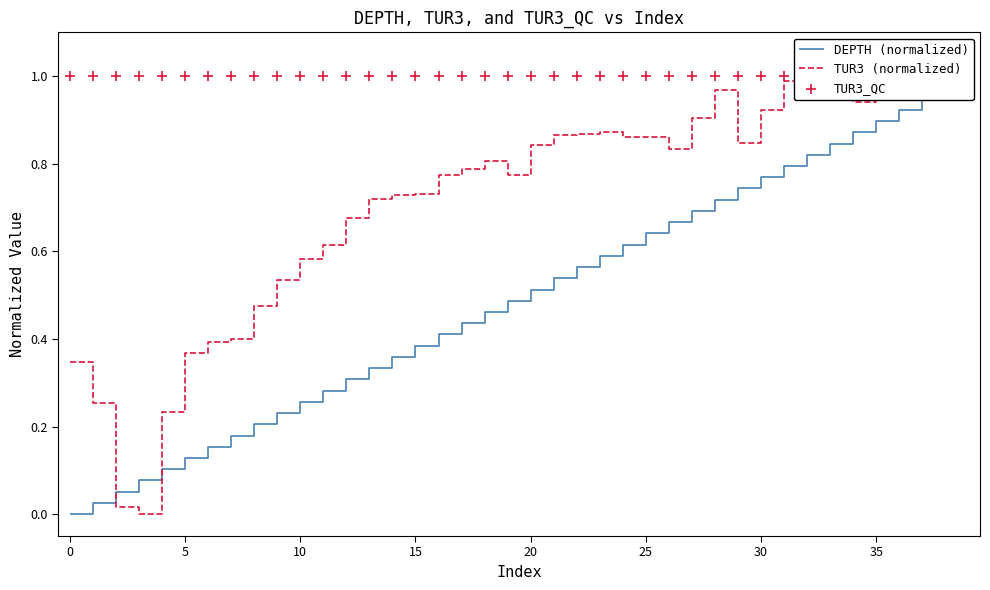

Which series reaches the minimum Y coordinate?

DEPTH (normalized)